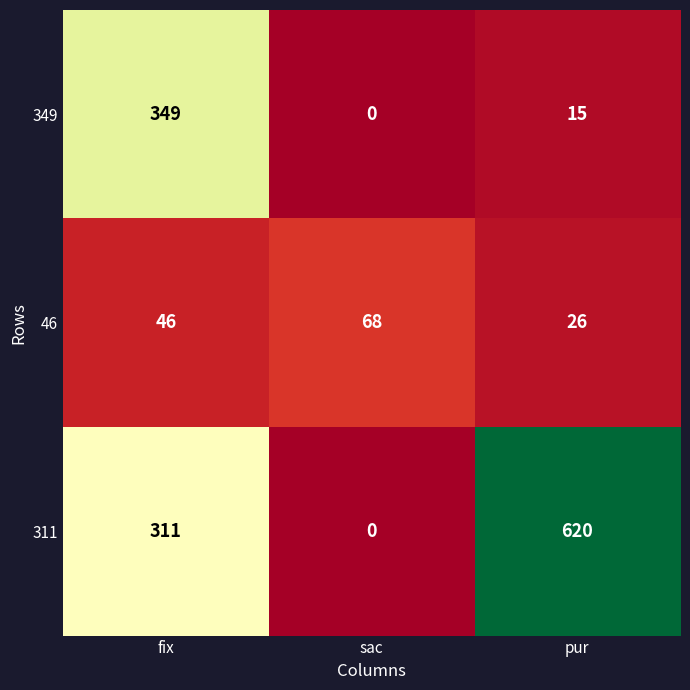

Which category has the lowest value across all series?

sac